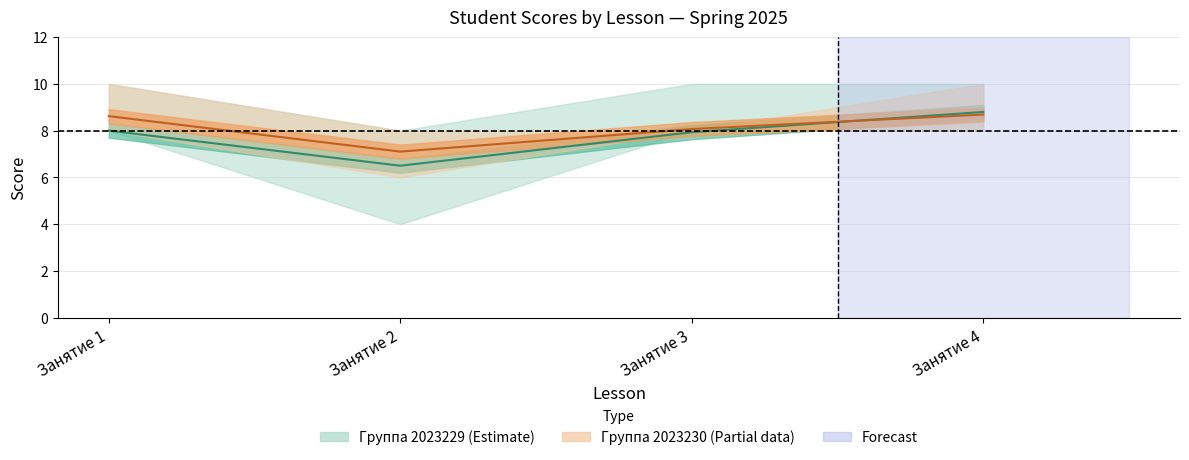

True or false: Группа 2023230 (Partial) and Группа 2023229 (Estimate) cross at least once.

True